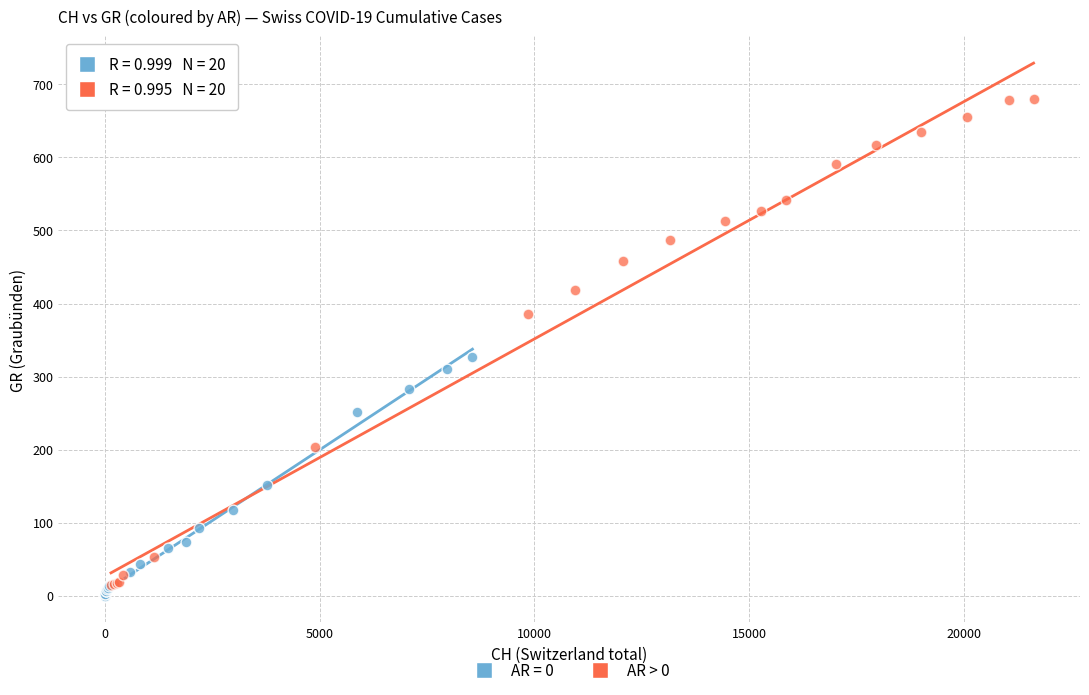

Which series contains the highest Y value?

AR > 0